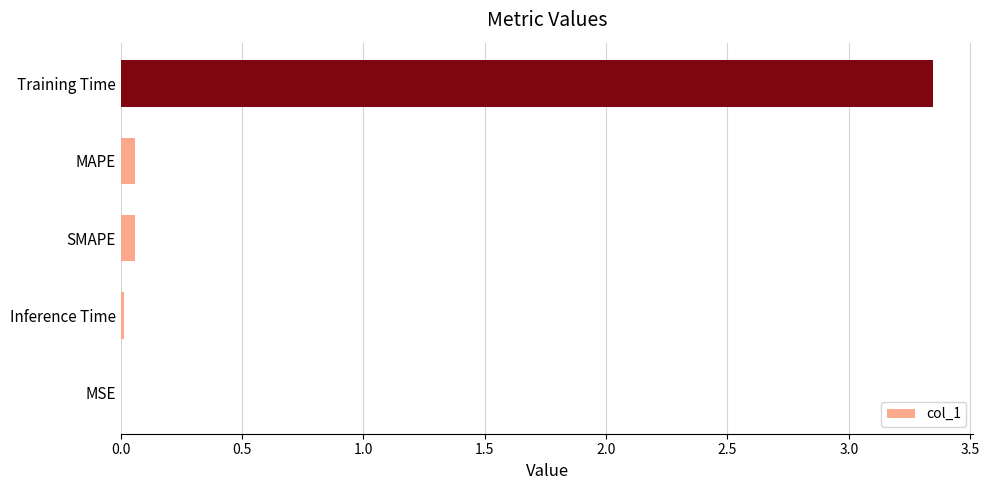

At which category does the chart reach its peak across all series?

Training Time